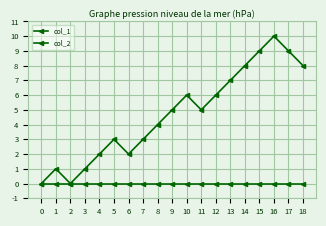

What is the maximum value for col_1?

10